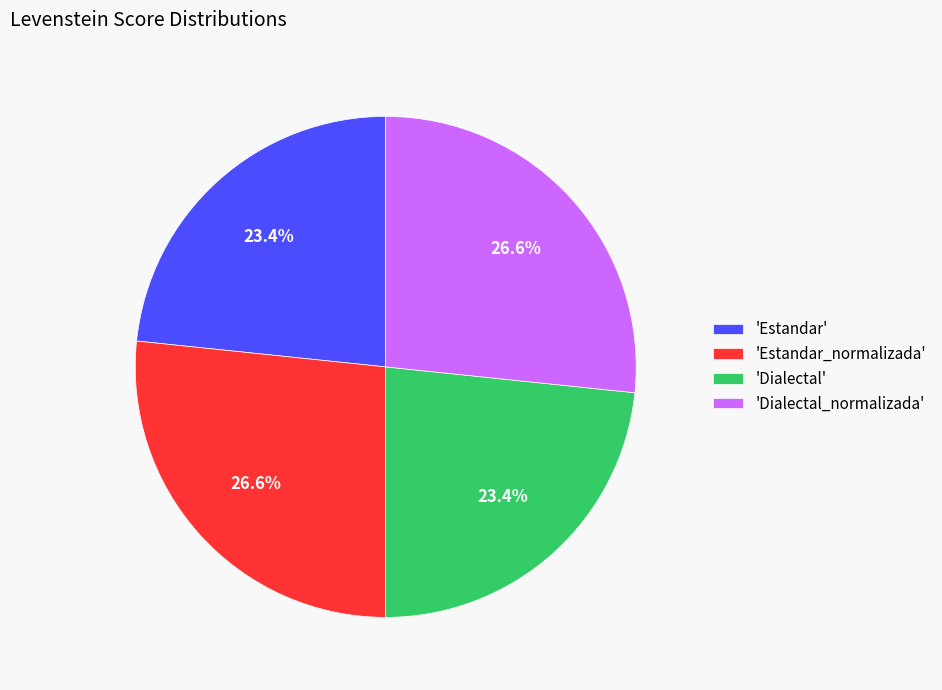

What portion of the pie excludes 'Dialectal'?

76.6%